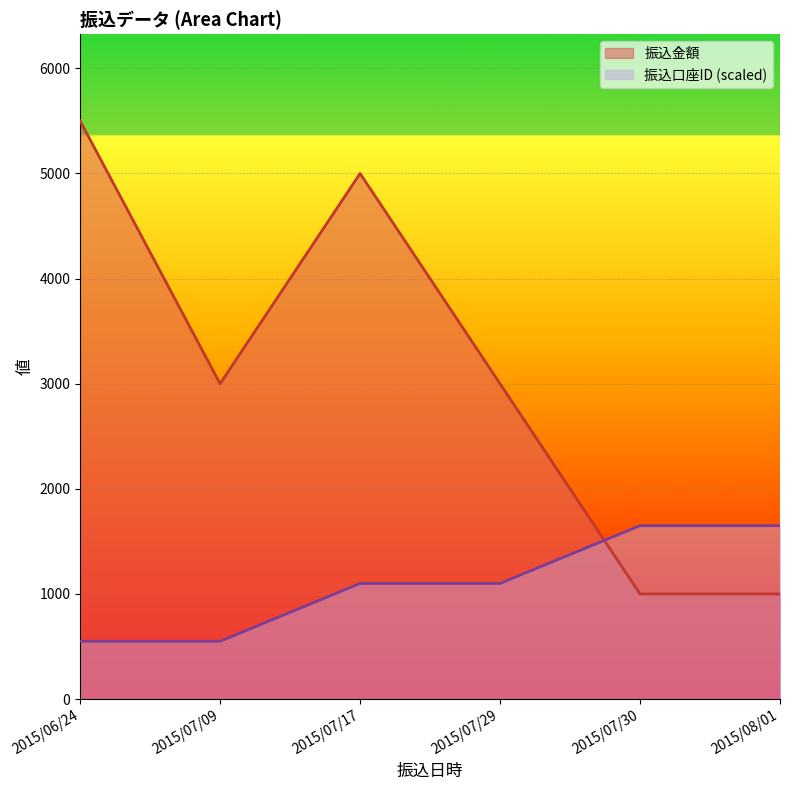

How many 振込金額 values are between 1000 and 5000?

5